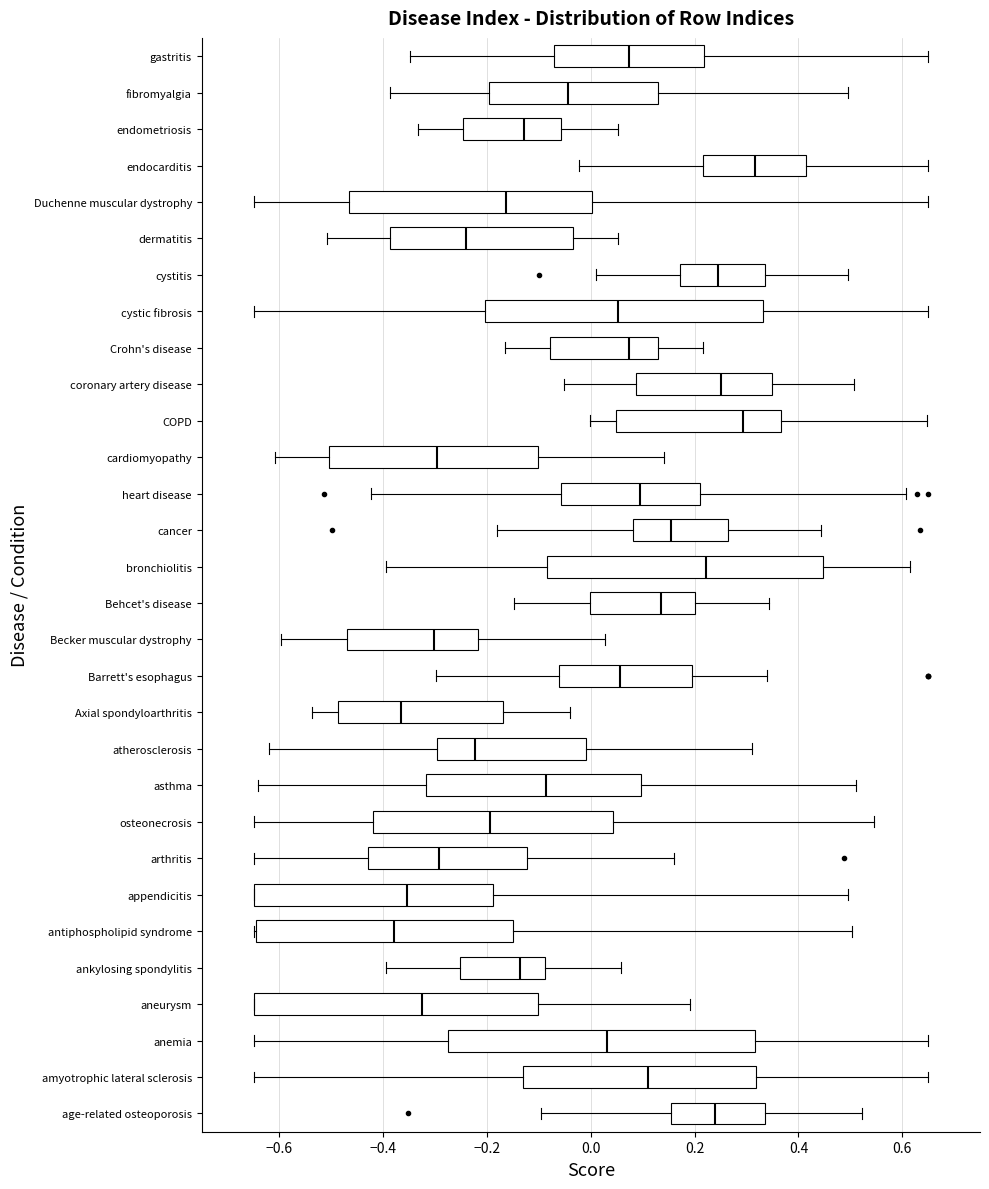

Reading bottom to top, transcribe this box plot: for each box, give where its median line is, the range the box spans, and where its two whiskers end, as read against the x-axis. The values are not printed on the chart, so give them approximately, as read against the axis.

age-related osteoporosis: median 0.24, box 0.16 to 0.34, whiskers -0.10 to 0.52
amyotrophic lateral sclerosis: median 0.10, box -0.14 to 0.32, whiskers -0.64 to 0.66
anemia: median 0.04, box -0.28 to 0.32, whiskers -0.64 to 0.66
aneurysm: median -0.32, box -0.64 to -0.10, whiskers -0.64 to 0.20
ankylosing spondylitis: median -0.14, box -0.26 to -0.08, whiskers -0.40 to 0.06
antiphospholipid syndrome: median -0.38, box -0.64 to -0.14, whiskers -0.64 to 0.50
appendicitis: median -0.36, box -0.64 to -0.18, whiskers -0.64 to 0.50
arthritis: median -0.30, box -0.42 to -0.12, whiskers -0.64 to 0.16
osteonecrosis: median -0.20, box -0.42 to 0.04, whiskers -0.64 to 0.54
asthma: median -0.08, box -0.32 to 0.10, whiskers -0.64 to 0.52
atherosclerosis: median -0.22, box -0.30 to -0.02, whiskers -0.62 to 0.32
Axial spondyloarthritis: median -0.36, box -0.48 to -0.16, whiskers -0.54 to -0.04
Barrett's esophagus: median 0.06, box -0.06 to 0.20, whiskers -0.30 to 0.34
Becker muscular dystrophy: median -0.30, box -0.46 to -0.22, whiskers -0.60 to 0.02
Behcet's disease: median 0.14, box 0.00 to 0.20, whiskers -0.14 to 0.34
bronchiolitis: median 0.22, box -0.08 to 0.44, whiskers -0.40 to 0.62
cancer: median 0.16, box 0.08 to 0.26, whiskers -0.18 to 0.44
heart disease: median 0.10, box -0.06 to 0.22, whiskers -0.42 to 0.60
cardiomyopathy: median -0.30, box -0.50 to -0.10, whiskers -0.60 to 0.14
COPD: median 0.30, box 0.04 to 0.36, whiskers 0.00 to 0.64
coronary artery disease: median 0.26, box 0.08 to 0.34, whiskers -0.06 to 0.50
Crohn's disease: median 0.08, box -0.08 to 0.12, whiskers -0.16 to 0.22
cystic fibrosis: median 0.06, box -0.20 to 0.34, whiskers -0.64 to 0.66
cystitis: median 0.24, box 0.18 to 0.34, whiskers 0.02 to 0.50
dermatitis: median -0.24, box -0.38 to -0.04, whiskers -0.50 to 0.06
Duchenne muscular dystrophy: median -0.16, box -0.46 to 0.00, whiskers -0.64 to 0.66
endocarditis: median 0.32, box 0.22 to 0.42, whiskers -0.02 to 0.66
endometriosis: median -0.12, box -0.24 to -0.06, whiskers -0.34 to 0.06
fibromyalgia: median -0.04, box -0.20 to 0.12, whiskers -0.38 to 0.50
gastritis: median 0.08, box -0.08 to 0.22, whiskers -0.34 to 0.66